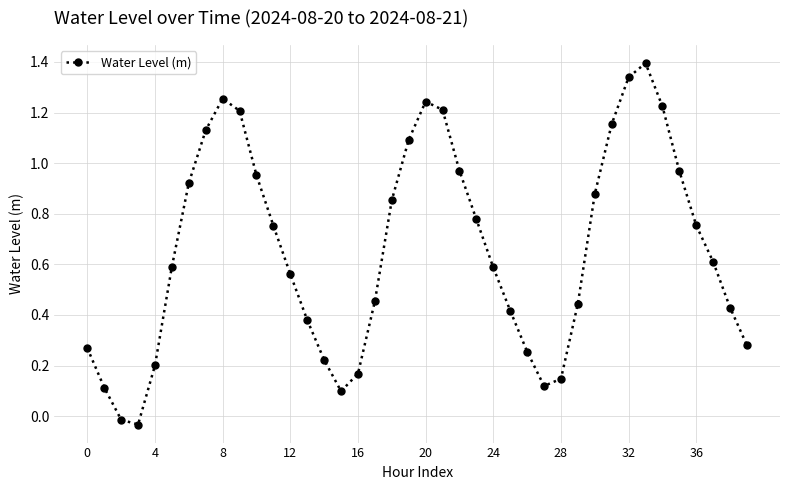

What is the difference between the second highest and minimum values?

1.4